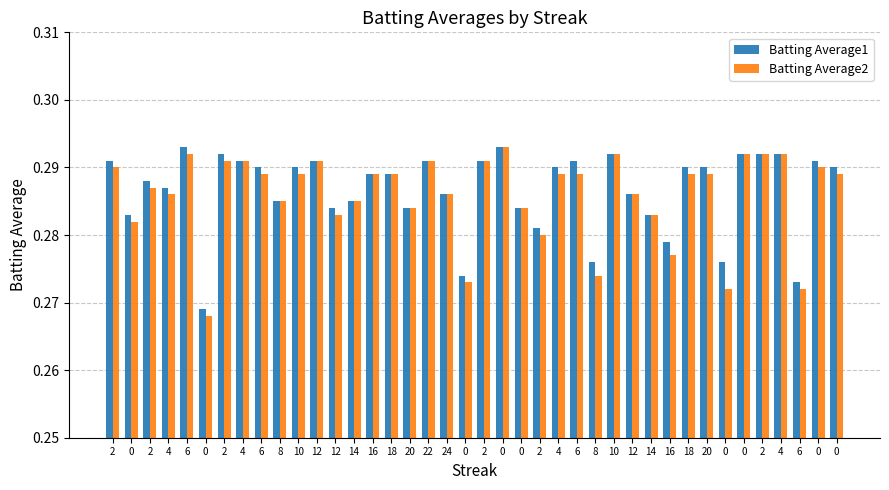

What are all the series names shown in the legend?

Batting Average1, Batting Average2